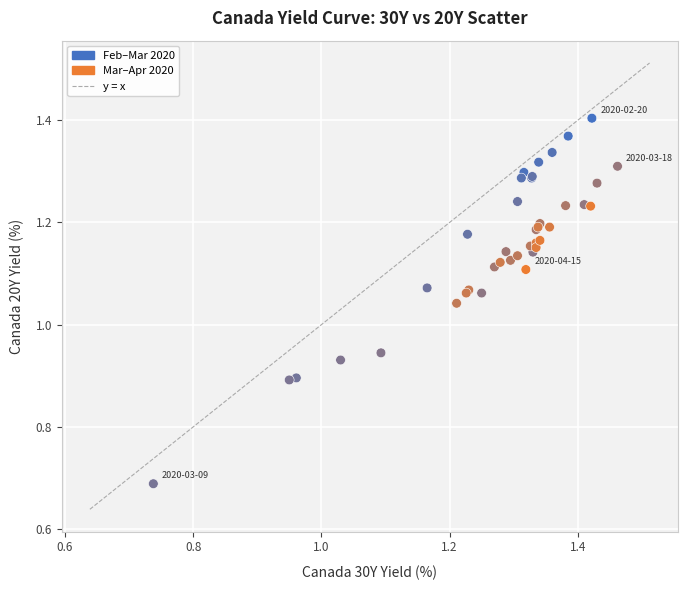

Which series has the largest Y range (max minus min)?

Feb–Mar 2020